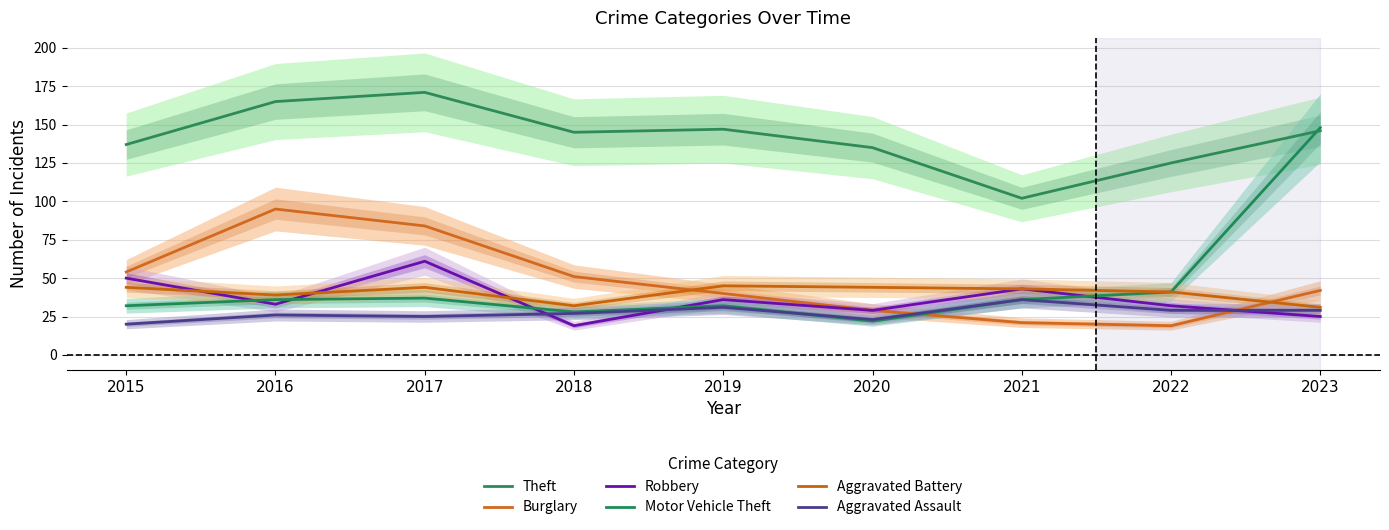

Is the value of Motor Vehicle Theft at 2023 greater than the value of Aggravated Assault at 2023?

Yes